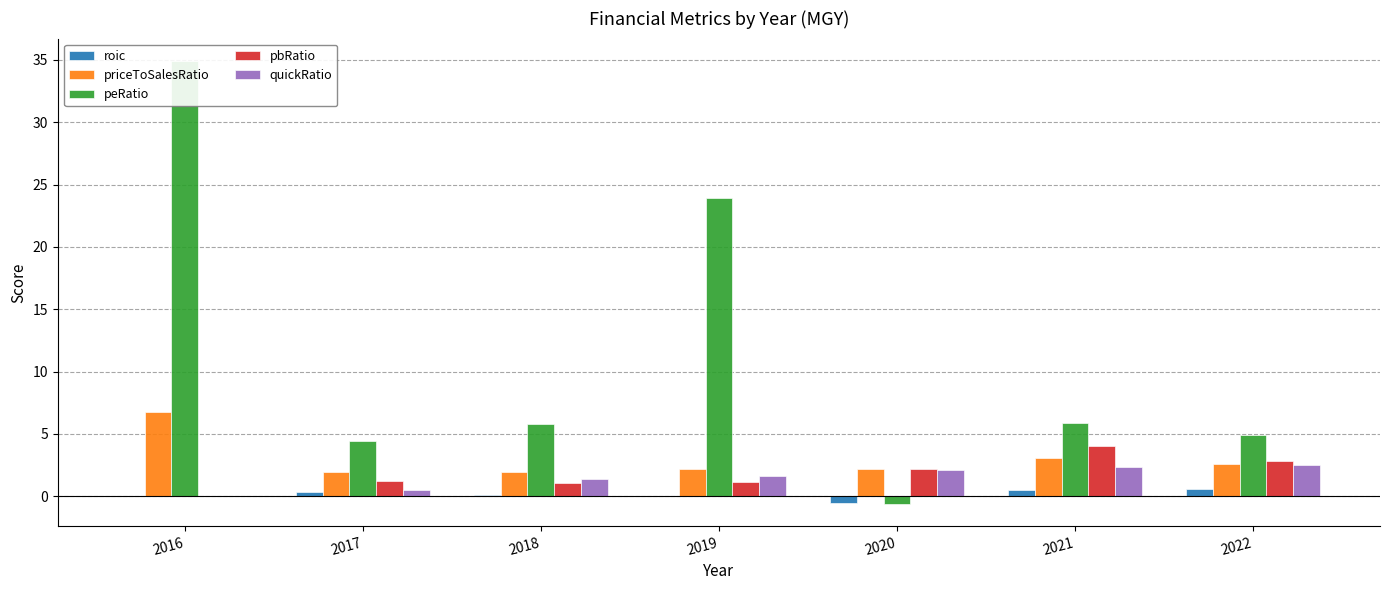

Between 2019 and 2021, which series saw the biggest shift?

peRatio